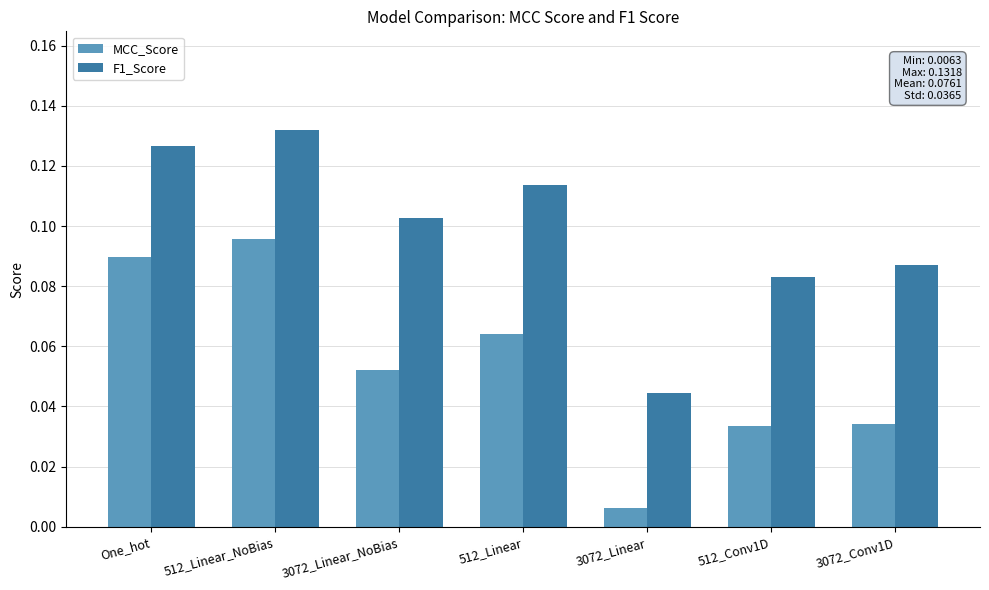

Count the F1_Score values in the range 0 to 1.

7